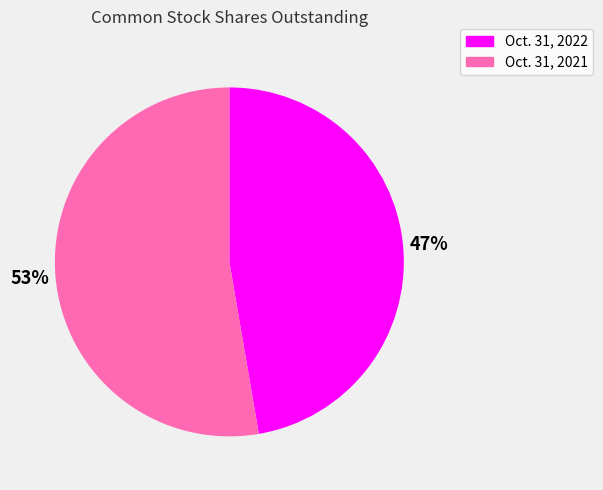

What is the ratio of the value at Oct. 31, 2021 to the value at Oct. 31, 2022?

1.1